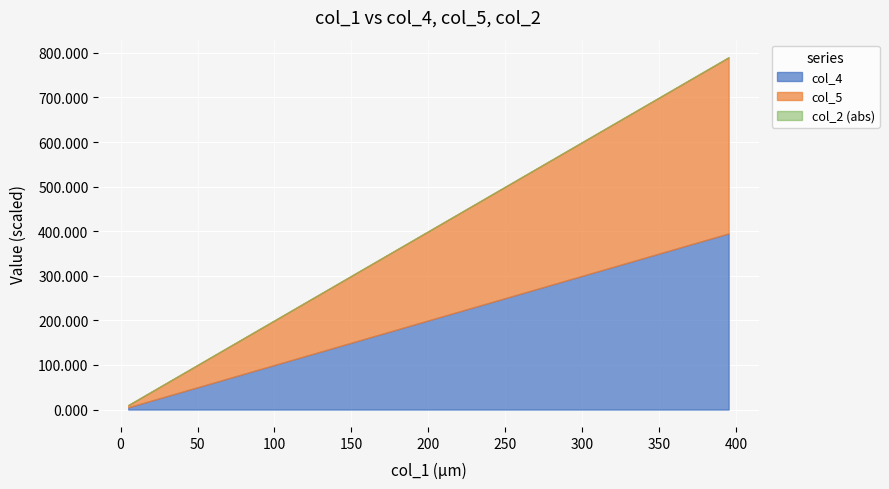

Does the chart display data point markers on the line(s)?

No